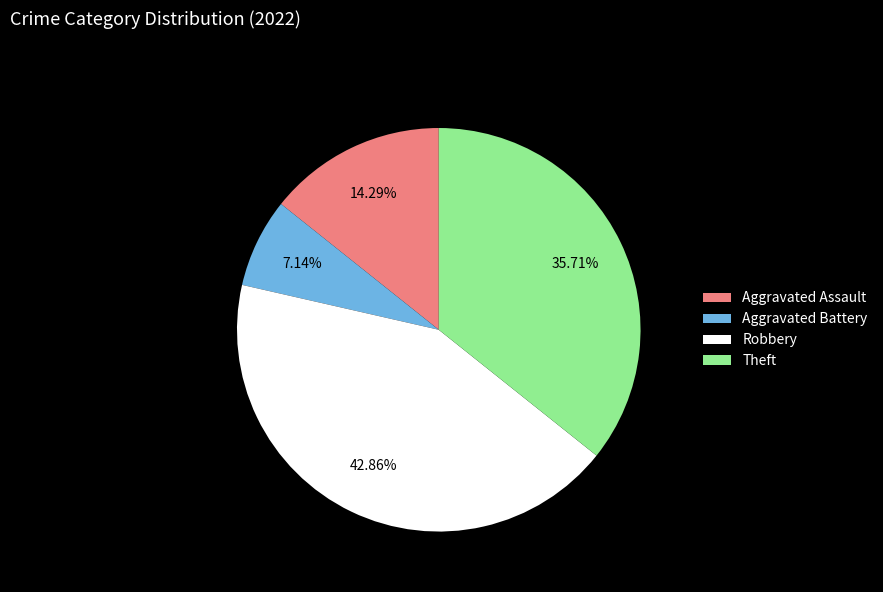

What percentage is NOT represented by Aggravated Battery?

92.9%